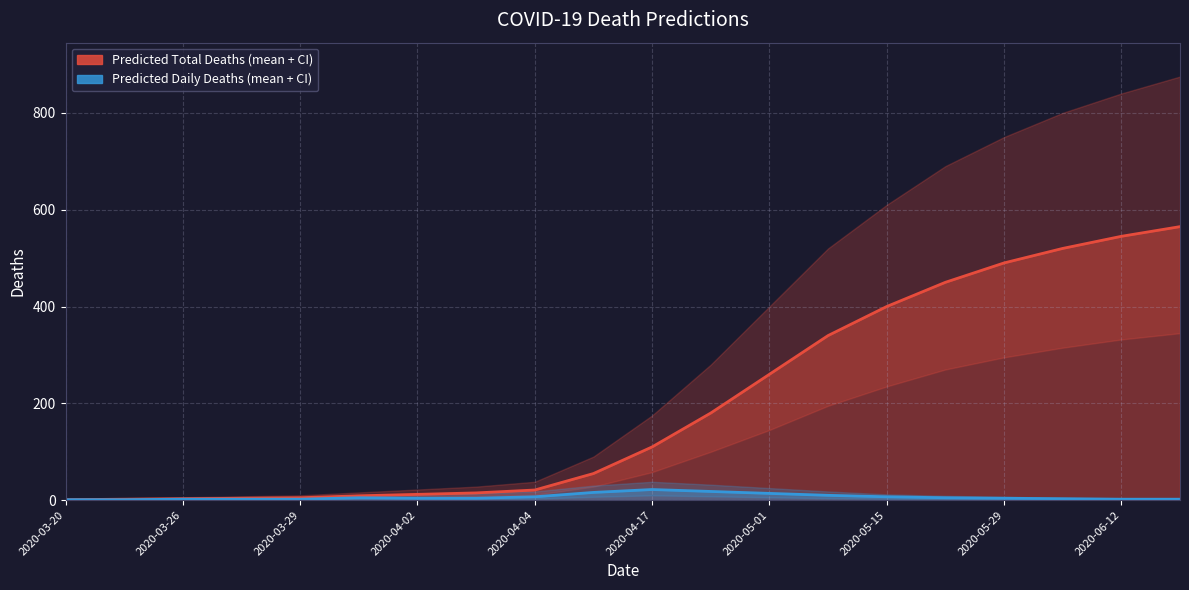

True or false: predicted_deaths_upper and predicted_total_deaths_upper intersect in this chart.

False